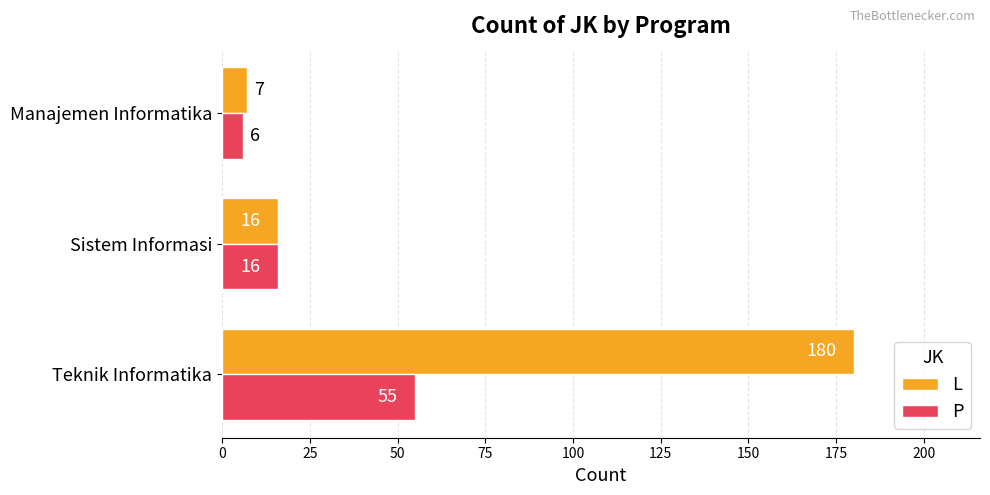

The P series shows 5 at Sistem Informasi. True or false?

False